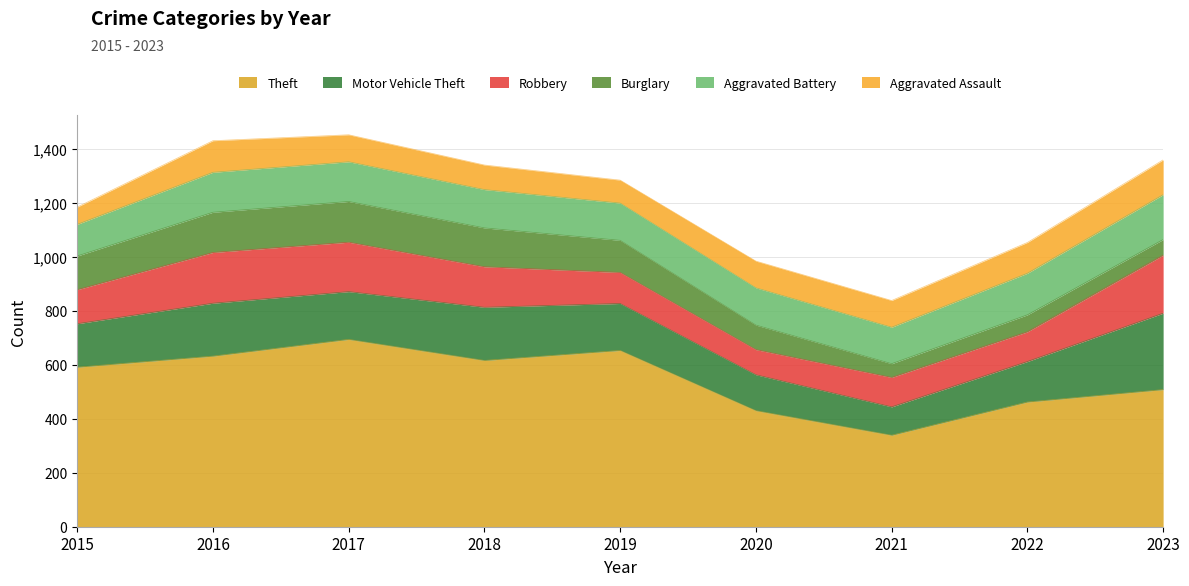

Rank the series by their maximum value, from lowest to highest.

Aggravated Assault, Burglary, Aggravated Battery, Robbery, Motor Vehicle Theft, Theft